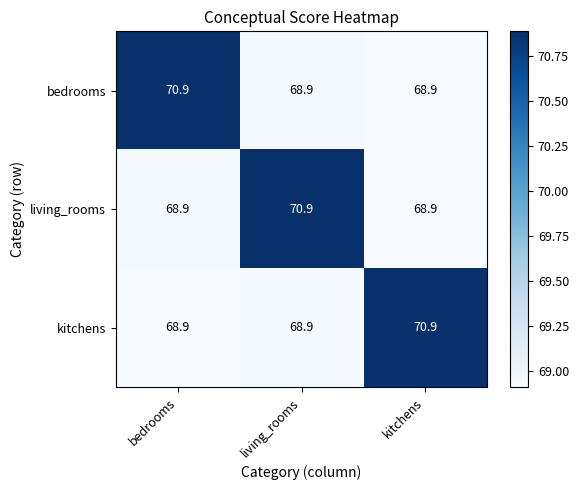

What is the approximate value of bedrooms at living_rooms?

68.9